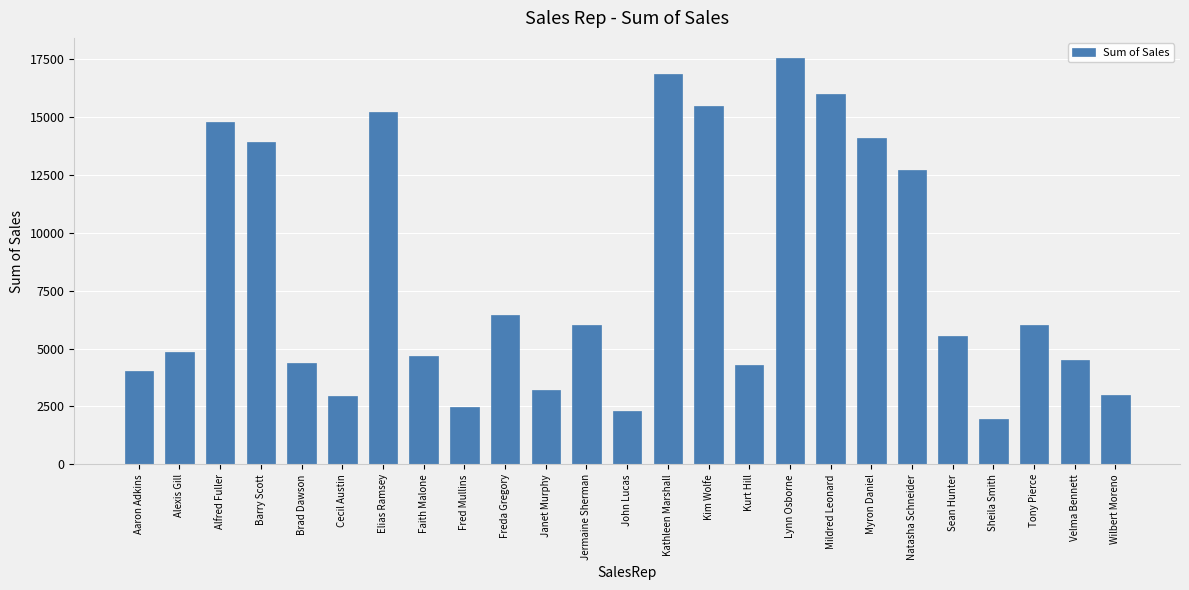

What is the value of the 17th bar from the left?

17520